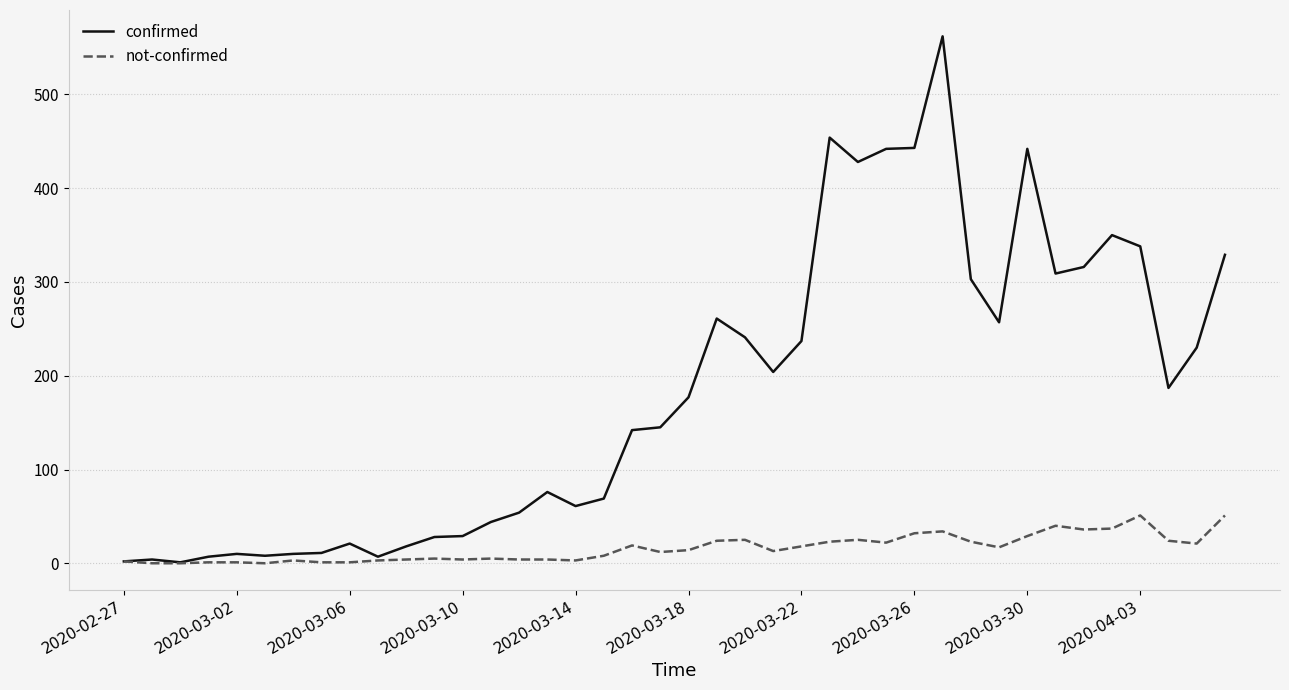

What is the greatest value displayed?

562